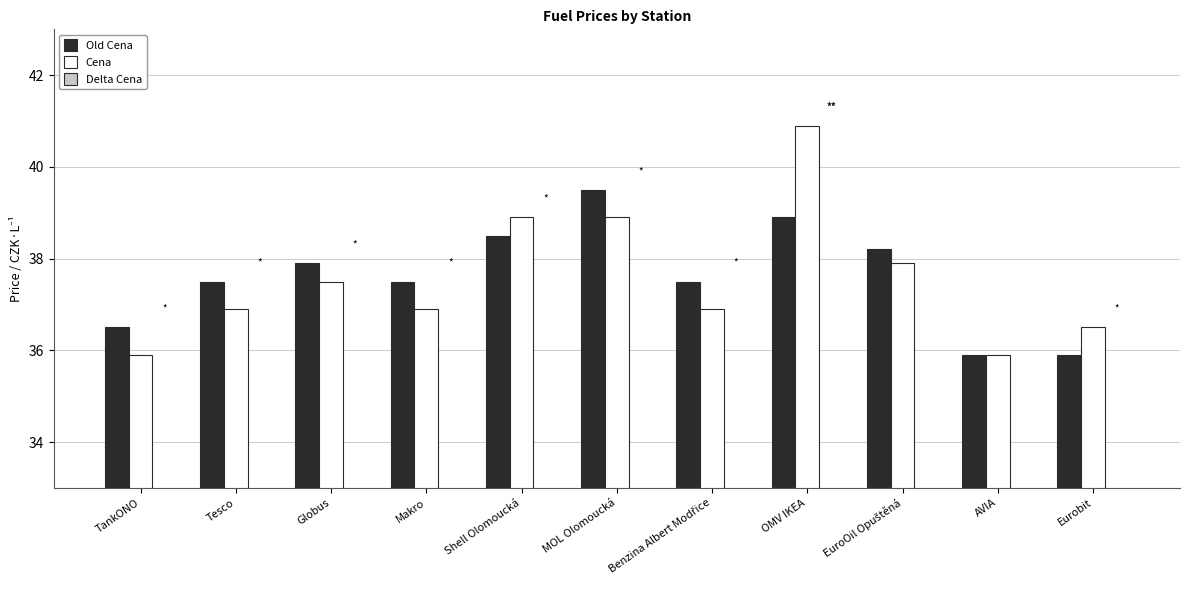

Between Tesco and Benzina Albert Modřice, which is larger?

Tesco